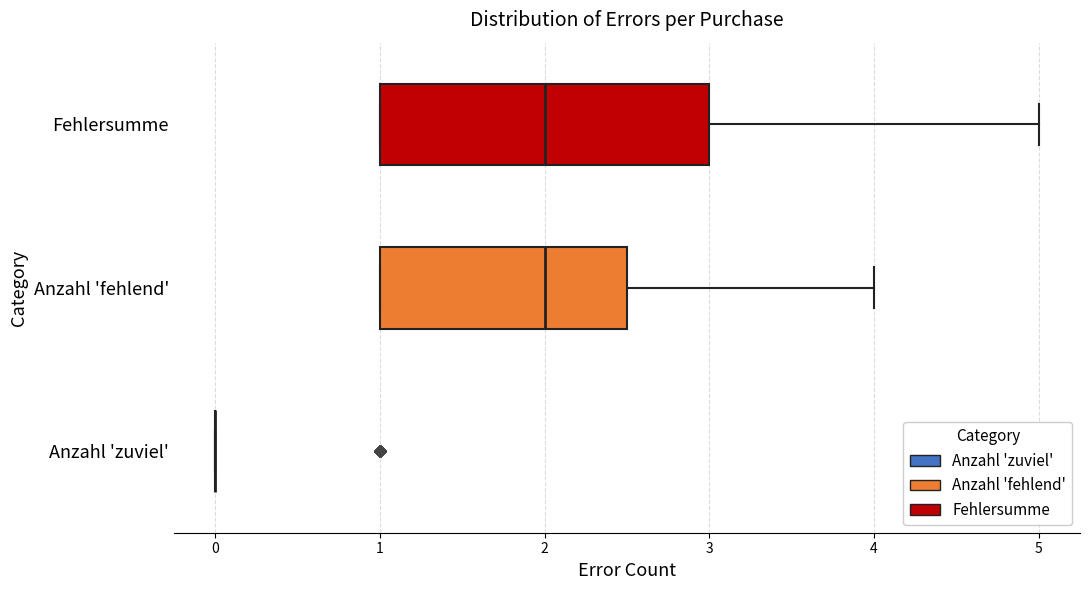

Which box is the widest, from its left edge to its right edge?

Fehlersumme